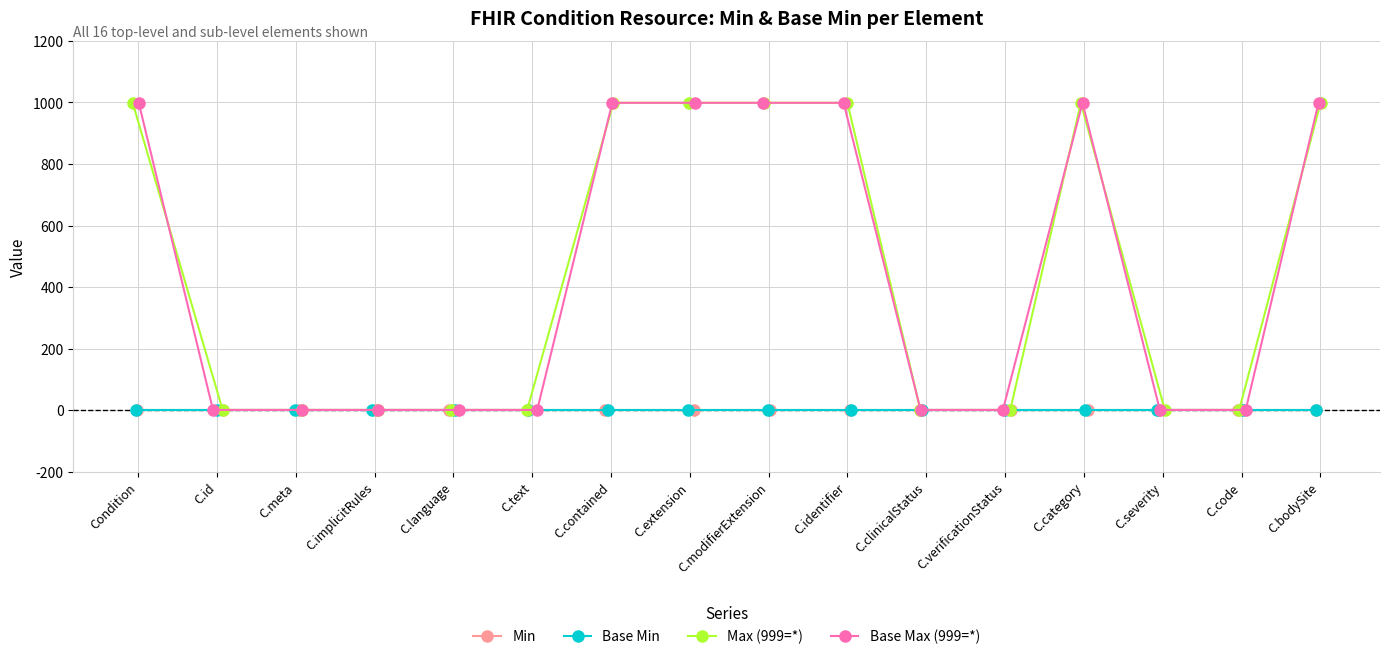

Which series has the largest range (max minus min)?

Max (999=*)